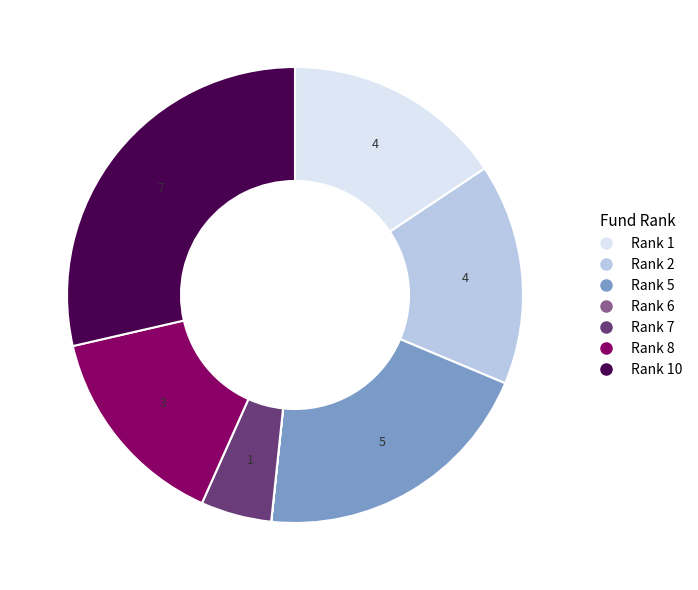

Does any single category account for the majority?

No